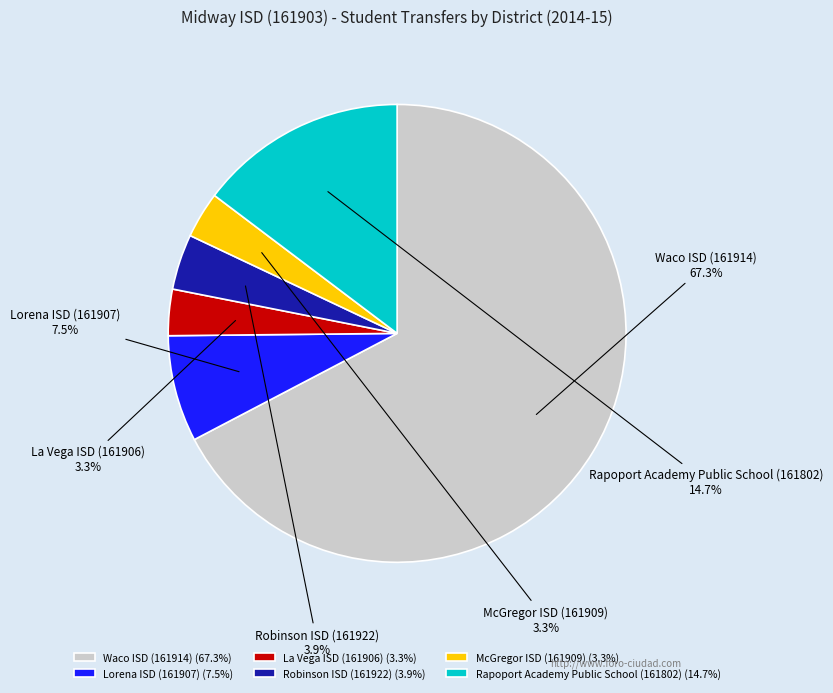

Between Waco ISD (161914) and Lorena ISD (161907), which is larger?

Waco ISD (161914)